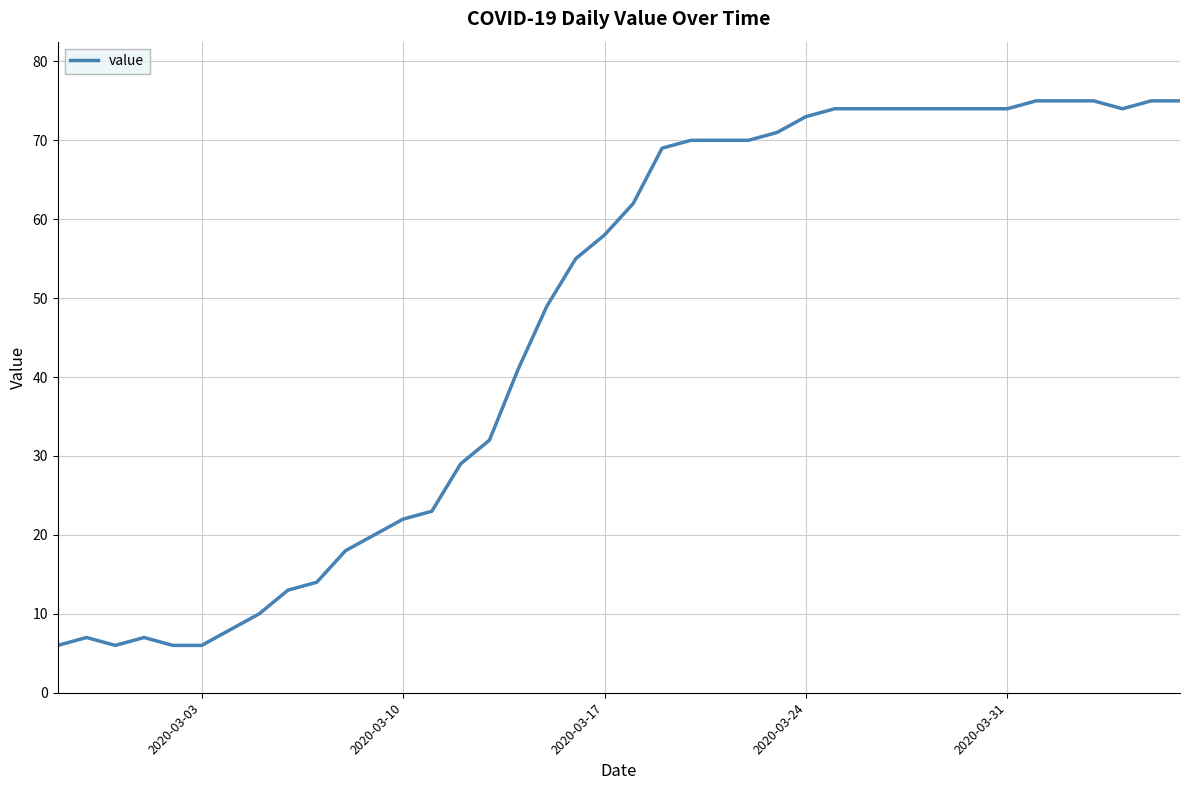

How many lines are shown in the chart?

1